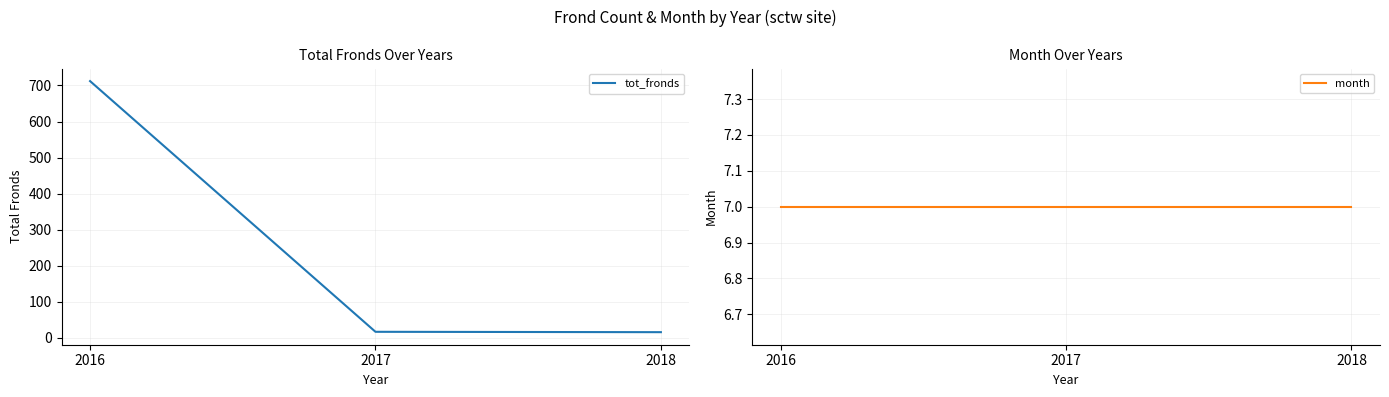

Between 2017 and 2018, which series saw the biggest shift?

tot_fronds